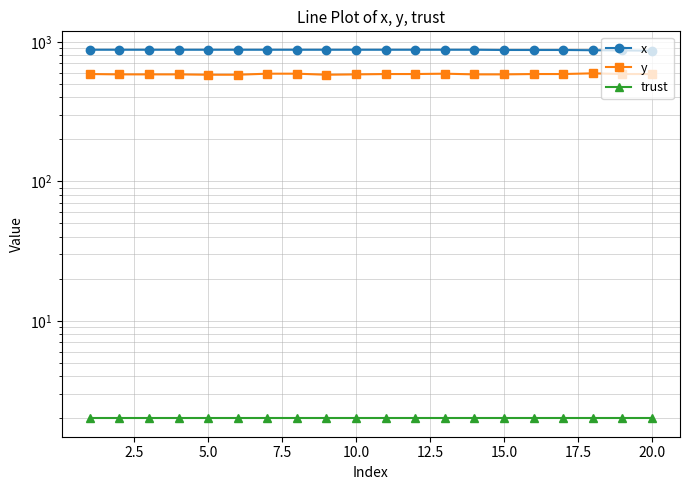

The trust series shows 2.0 at 20.0. True or false?

True